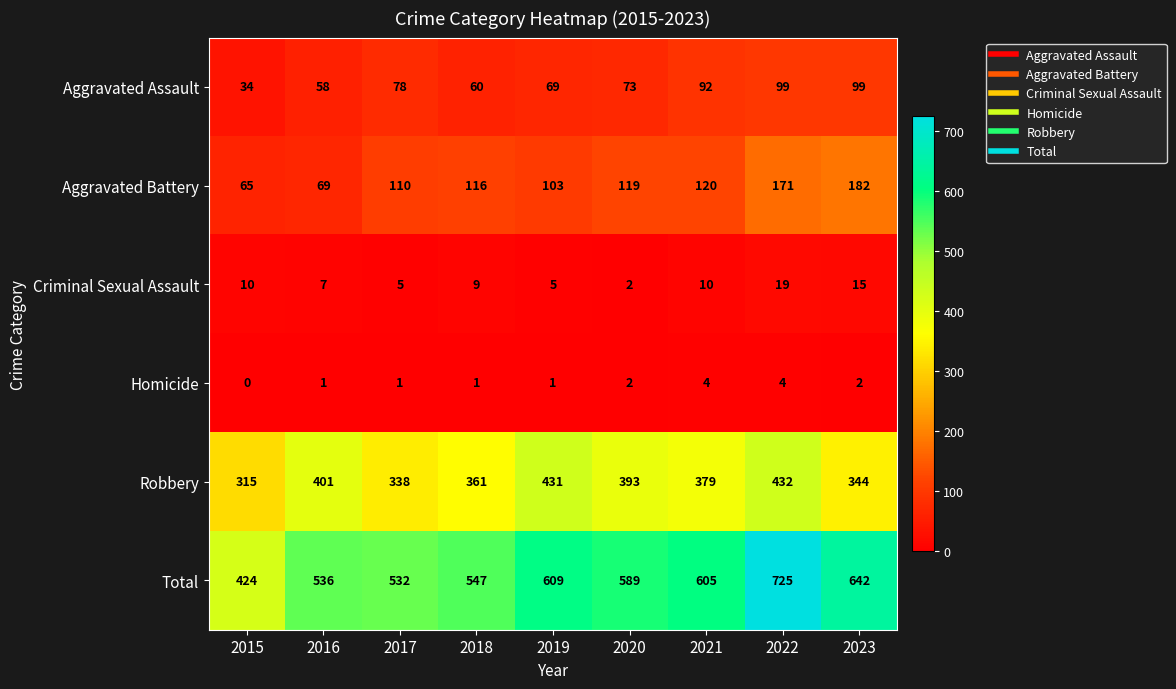

How many Homicide values are between 1 and 2?

6